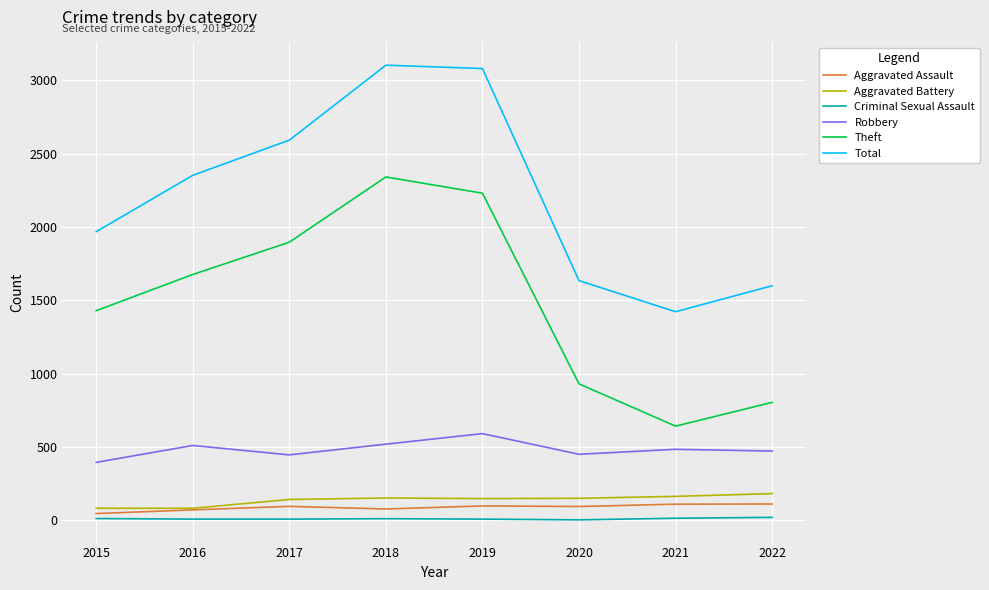

At which label does Total reach its minimum?

2021